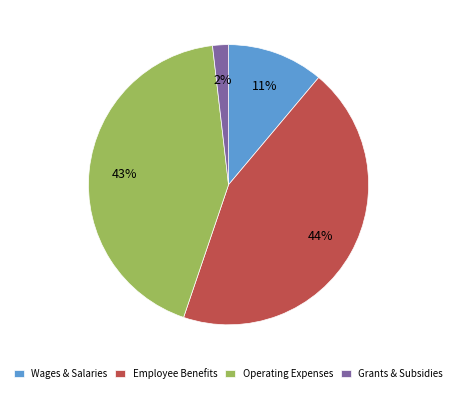

Do Operating Expenses and Wages & Salaries together represent more than half of the pie?

Yes